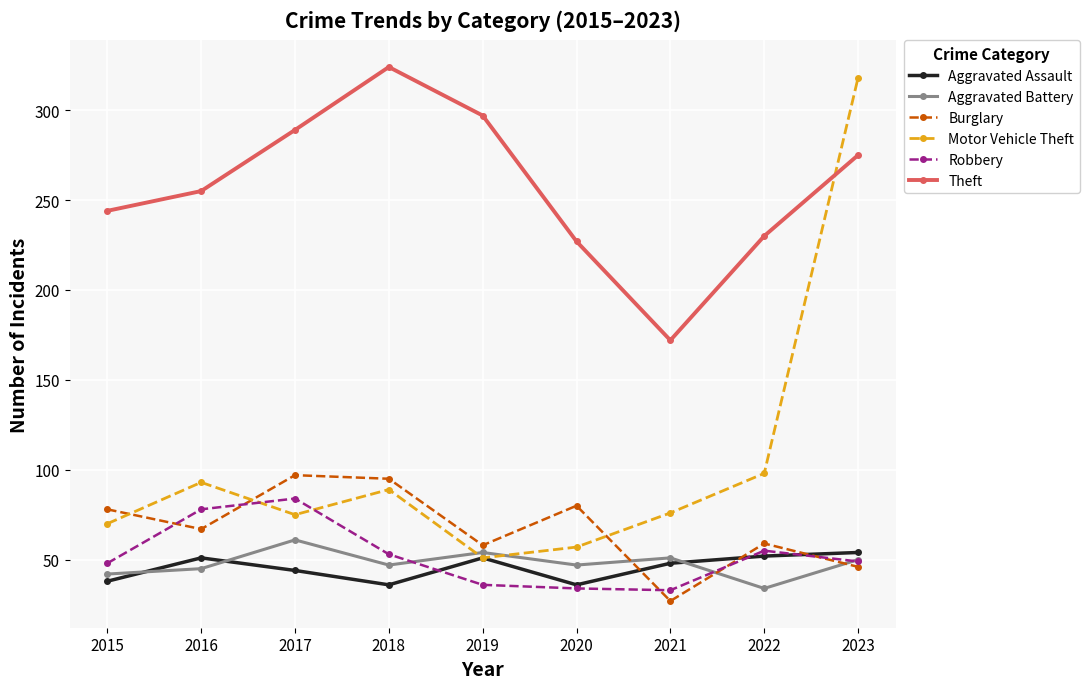

Which series has the widest spread of values?

Motor Vehicle Theft